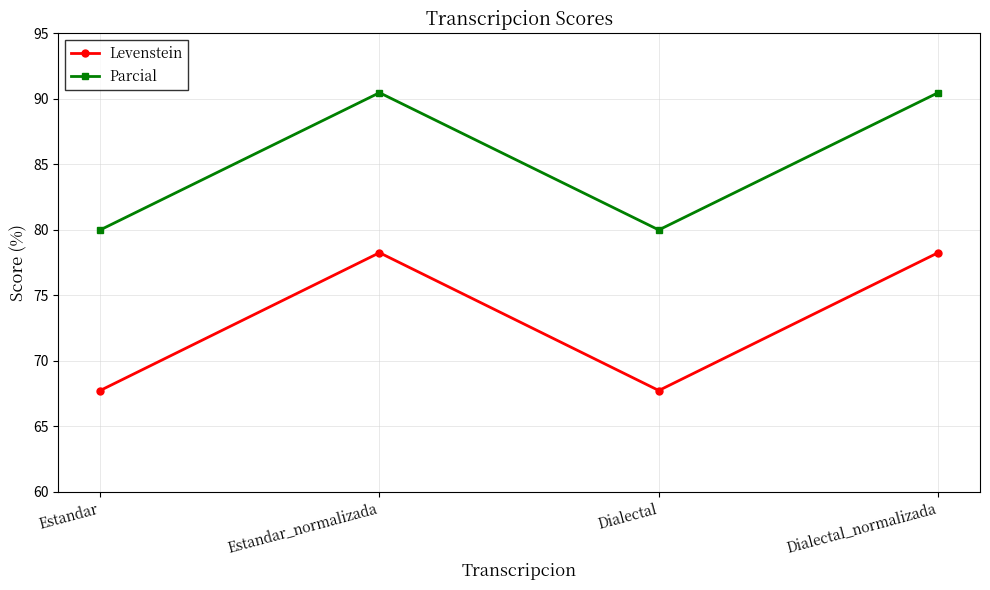

The Parcial series shows 80.0 at Dialectal. True or false?

True